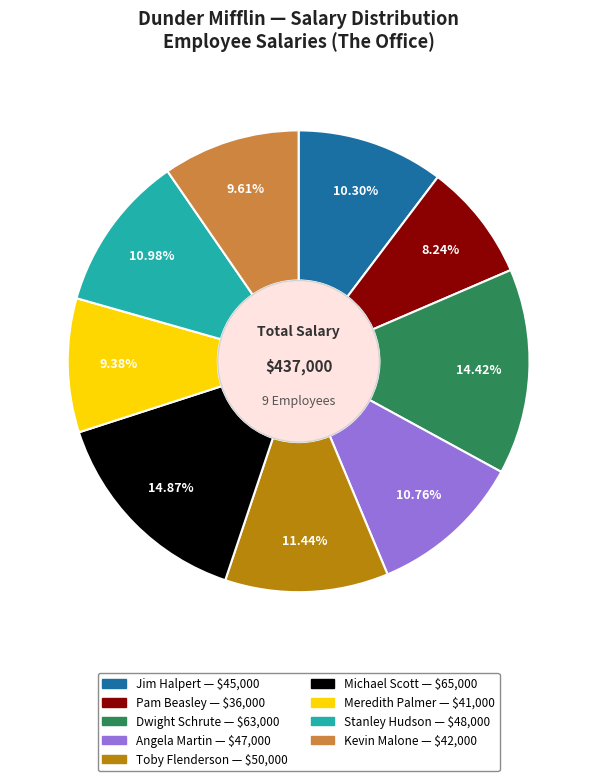

The Dwight Schrute slice represents 22% of the pie. True or false?

False